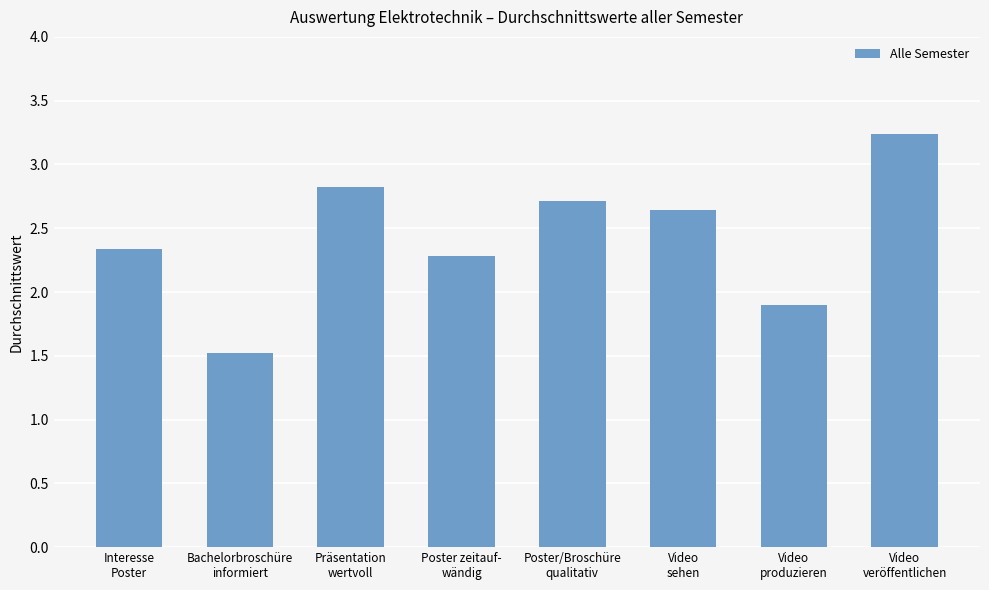

What is the minimum value shown in the chart?

1.5